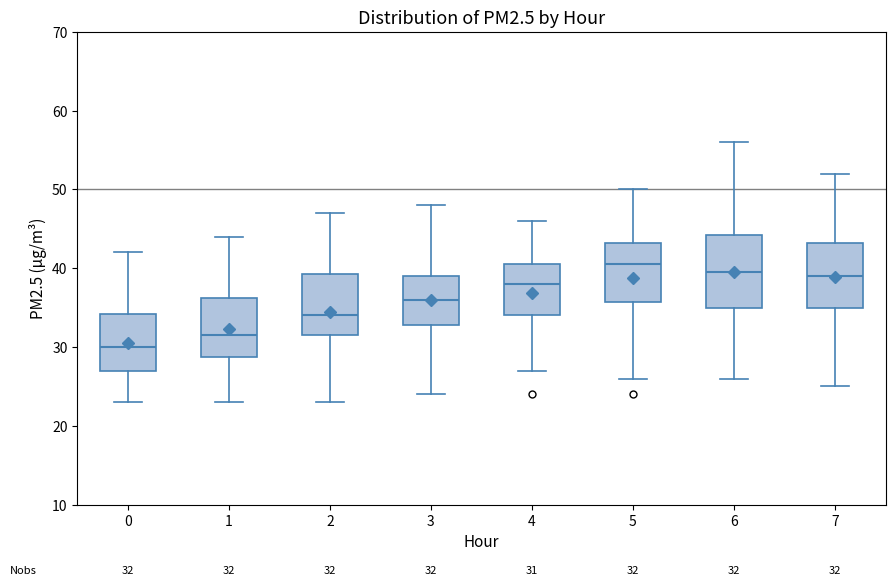

Which box has the lowest median line?

0